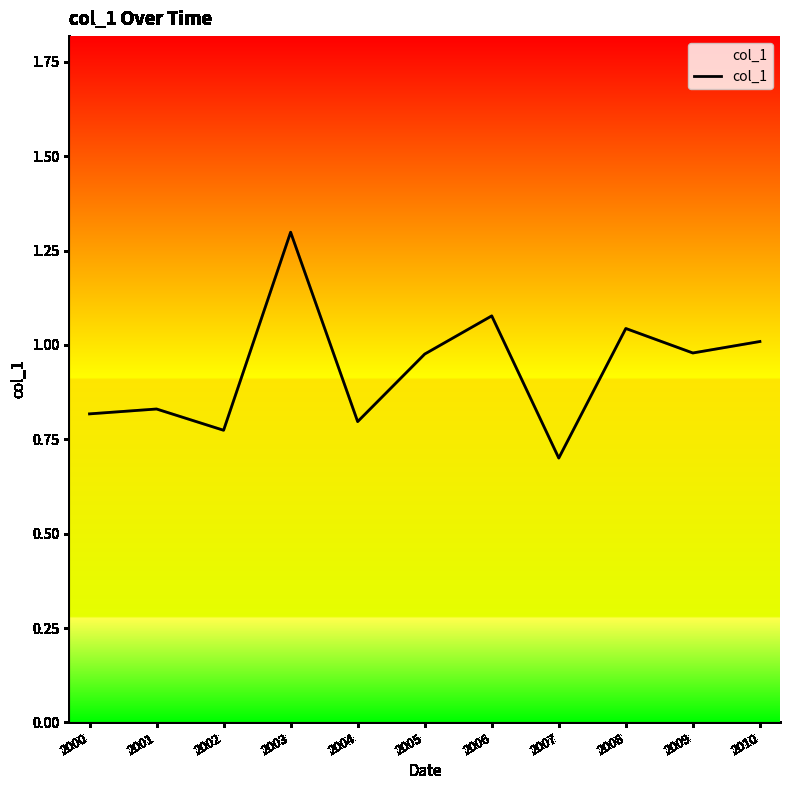

At which label is the value closest to 0?

2007